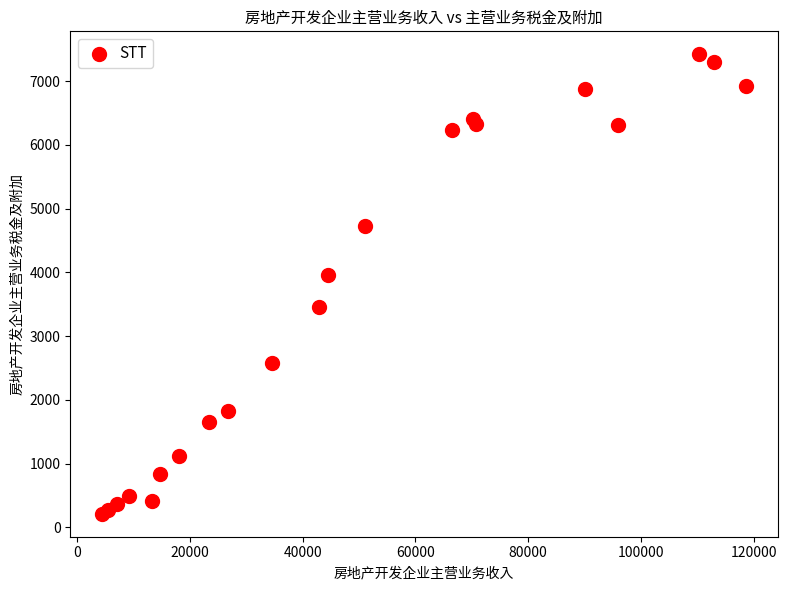

What Y value in the scatter plot is closest to 3817?

3959.7